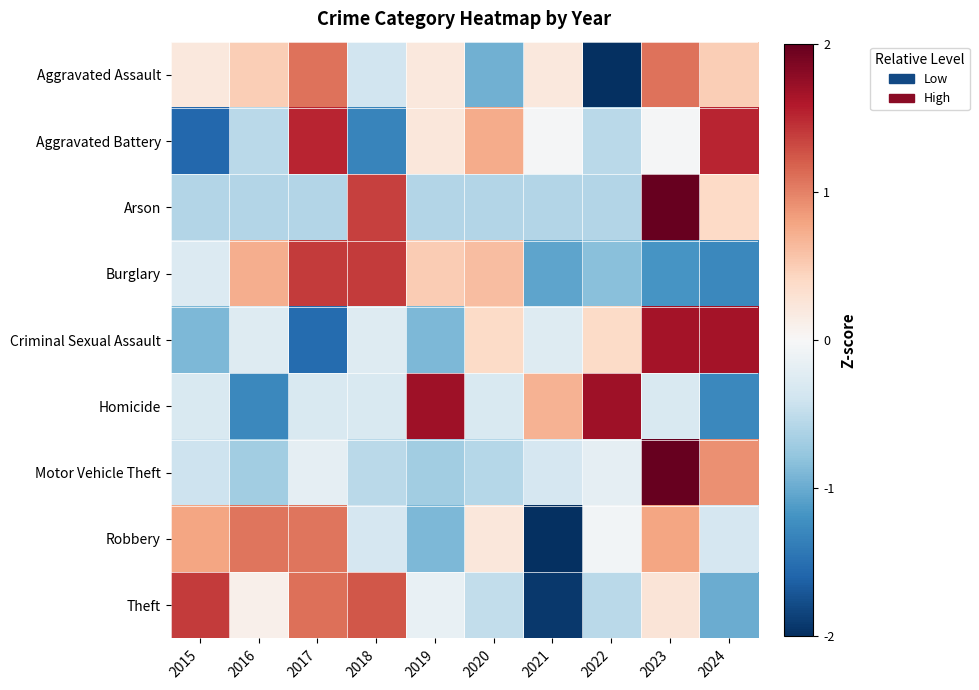

What is the minimum value shown in the chart?

-2.0